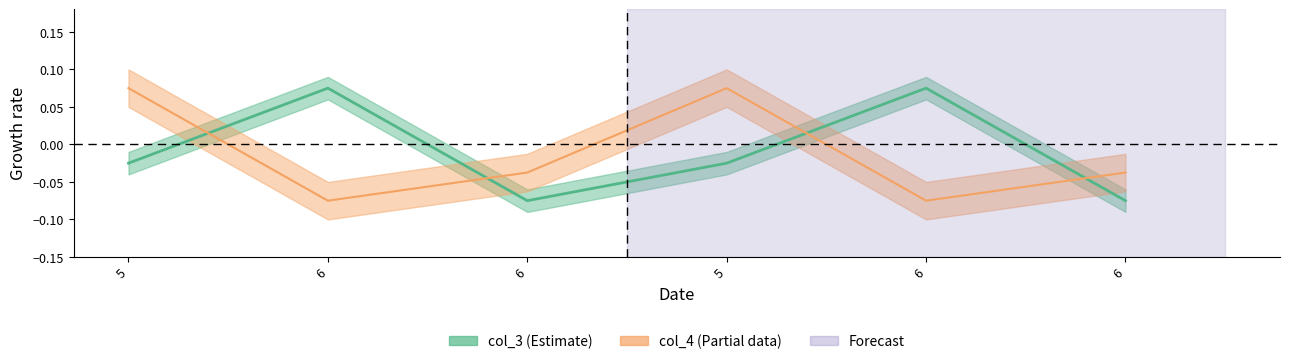

List the series in order of their peak value, highest first.

col_4, col_3